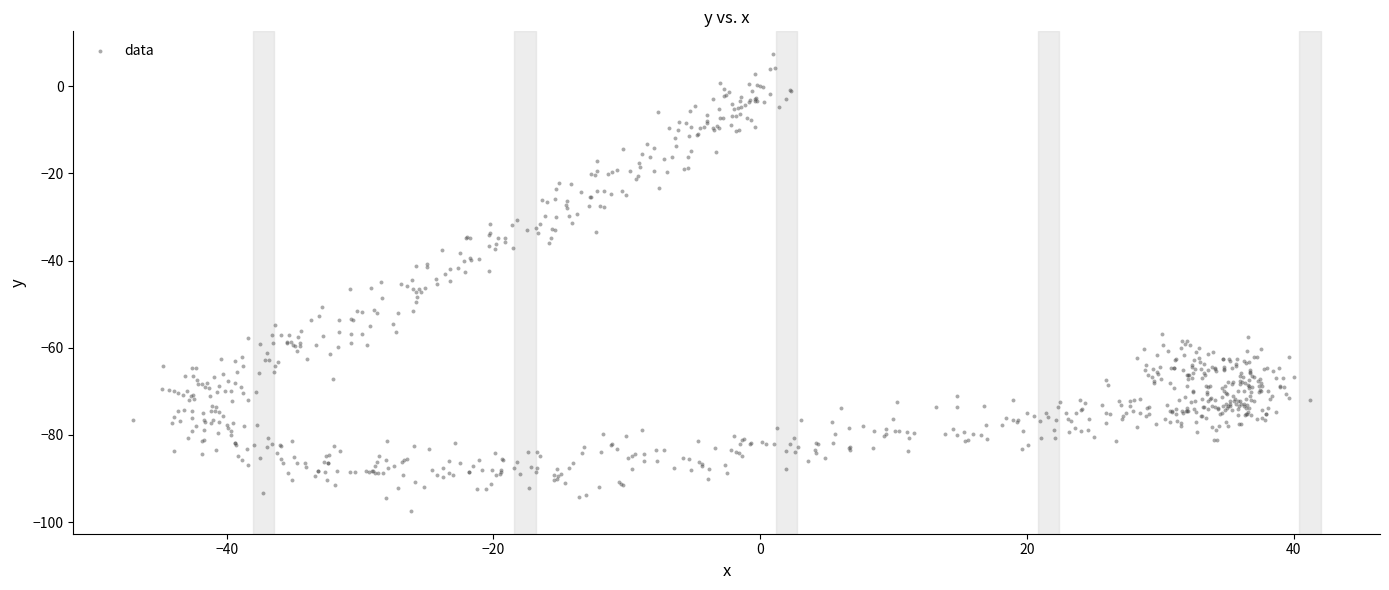

What is the range of X values (max minus min)?

88.3